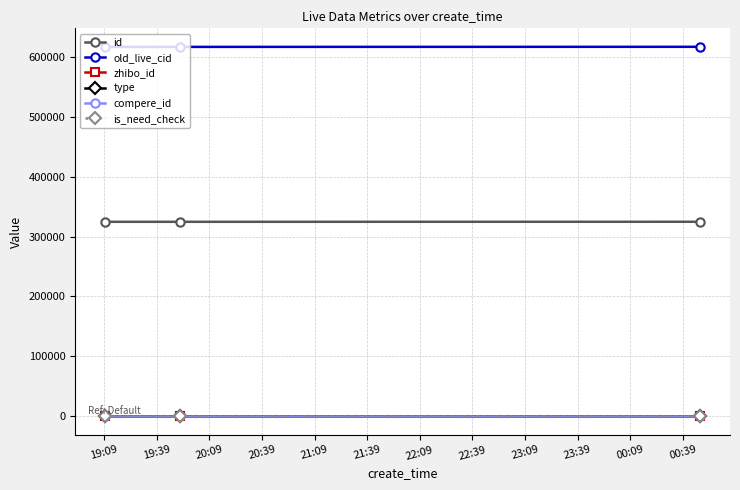

Does the chart display data point markers on the line(s)?

Yes